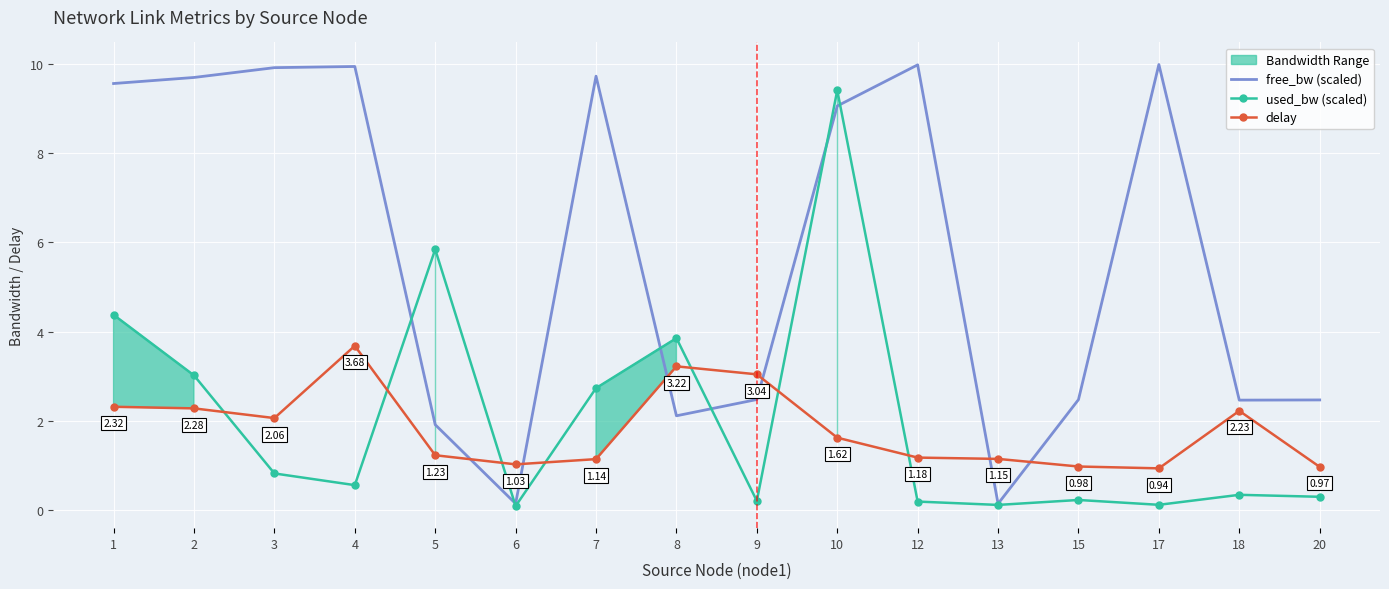

What is the minimum value shown in the chart?

0.1